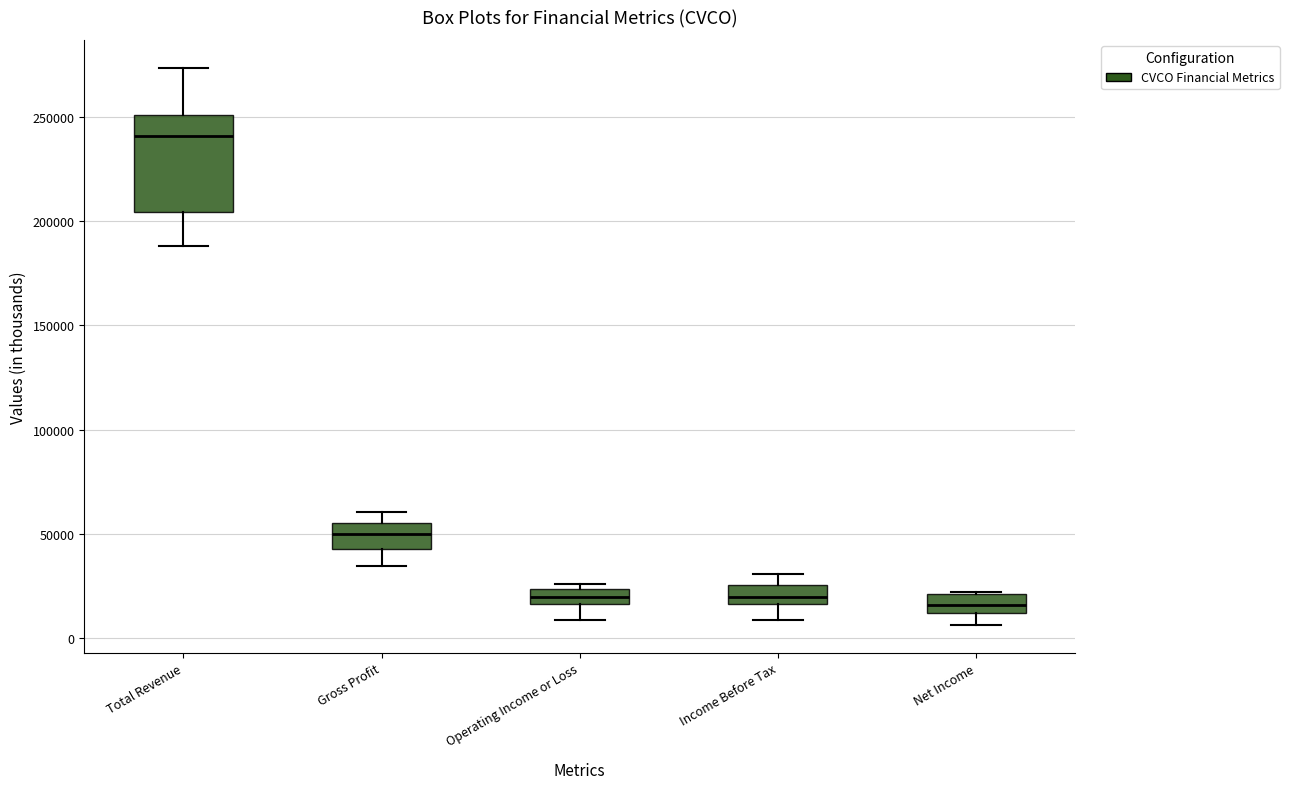

Where is the lower edge of the box for Operating Income or Loss on the y-axis? The values are not printed on the chart, so give them approximately, as read against the axis.

15000